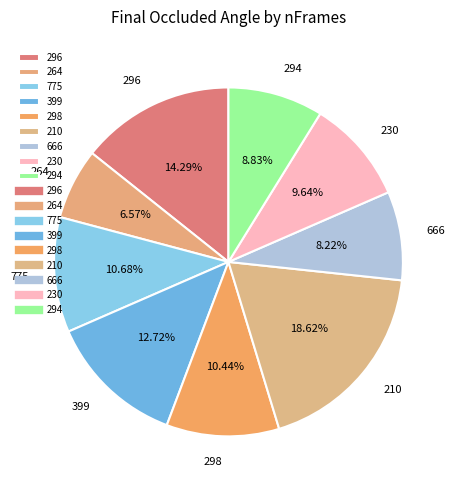

To the nearest percent, what portion does 298 represent?

10%